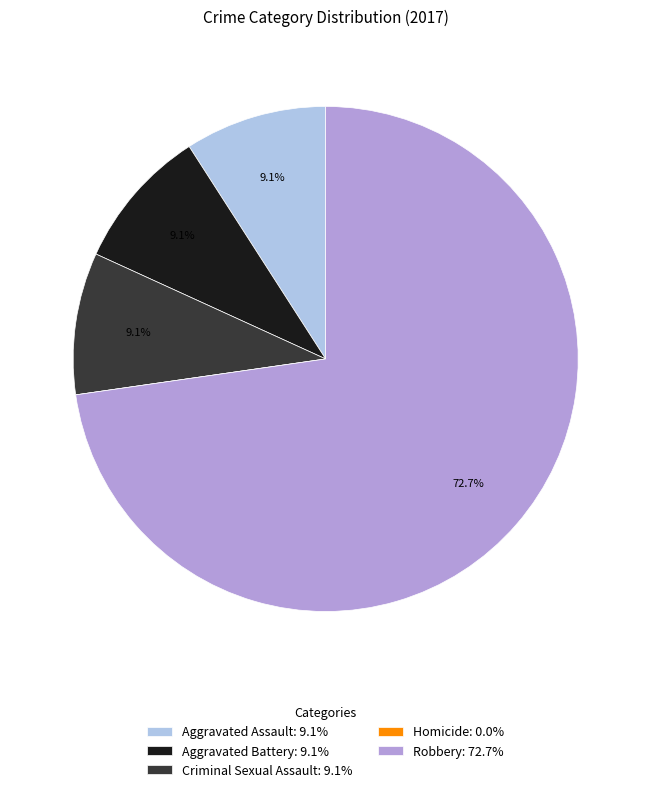

Between Robbery: 72.7% and Aggravated Battery: 9.1%, which is larger?

Robbery: 72.7%